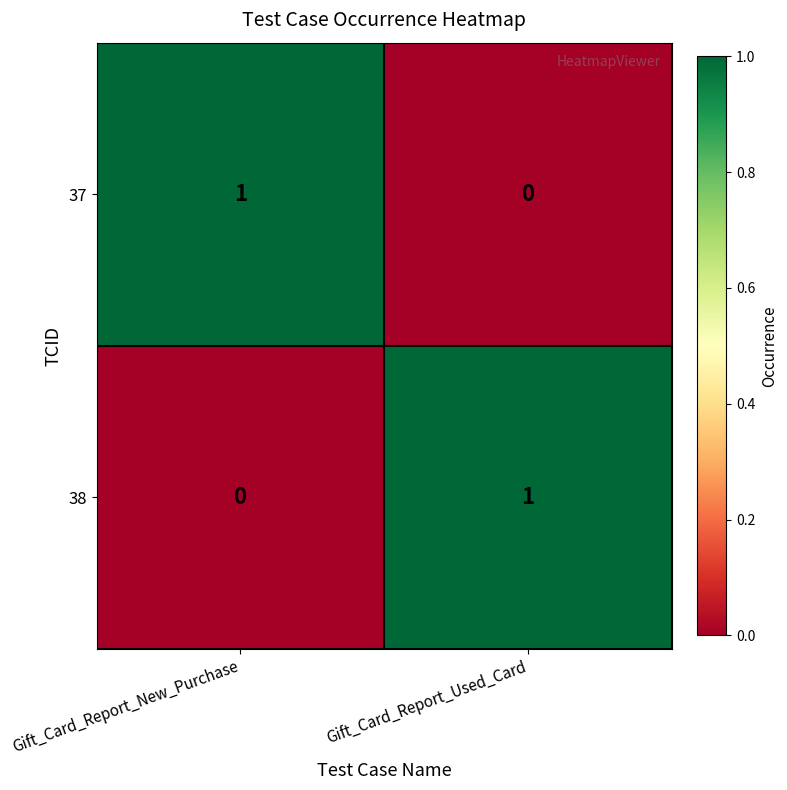

The 37 series shows 0 at Gift_Card_Report_Used_Card. True or false?

True